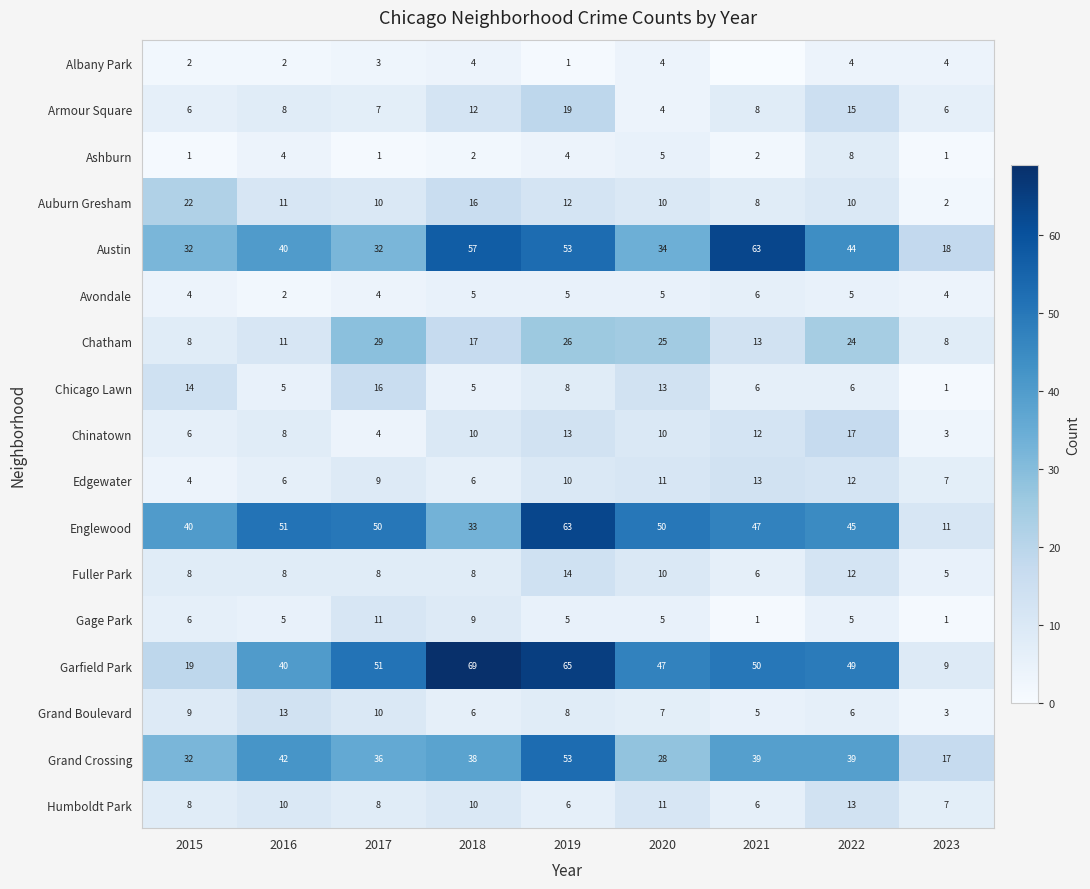

Where is Gage Park nearest to the value 6?

2015